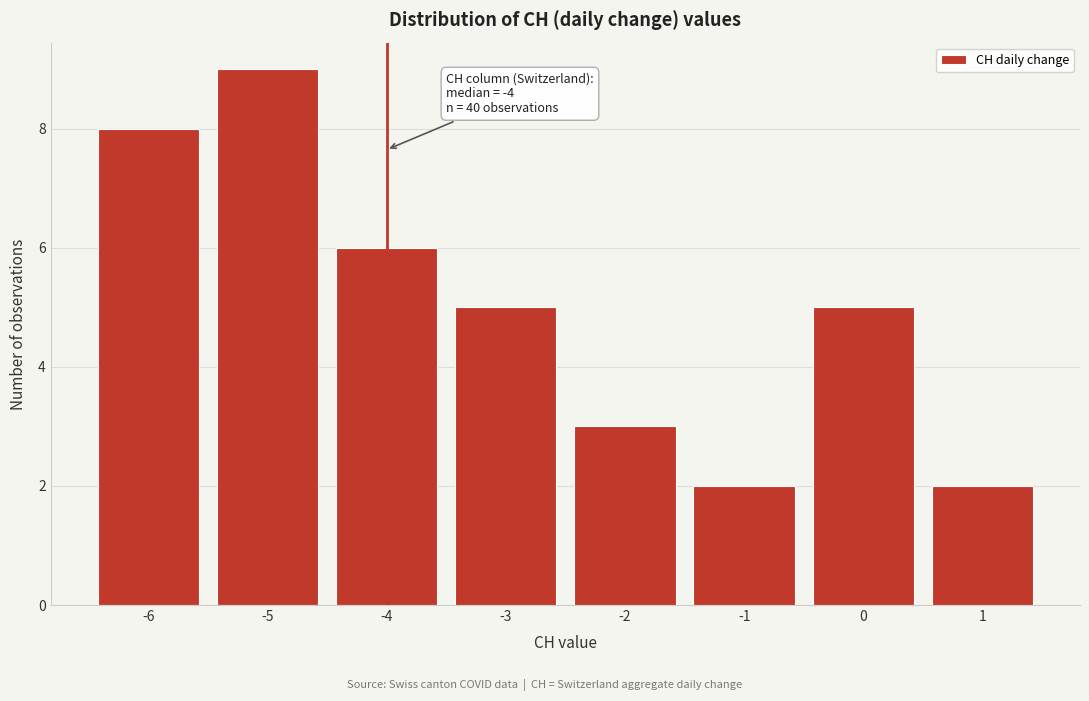

Over which range of the x-axis is the bar tallest?

-5.5 to -4.5